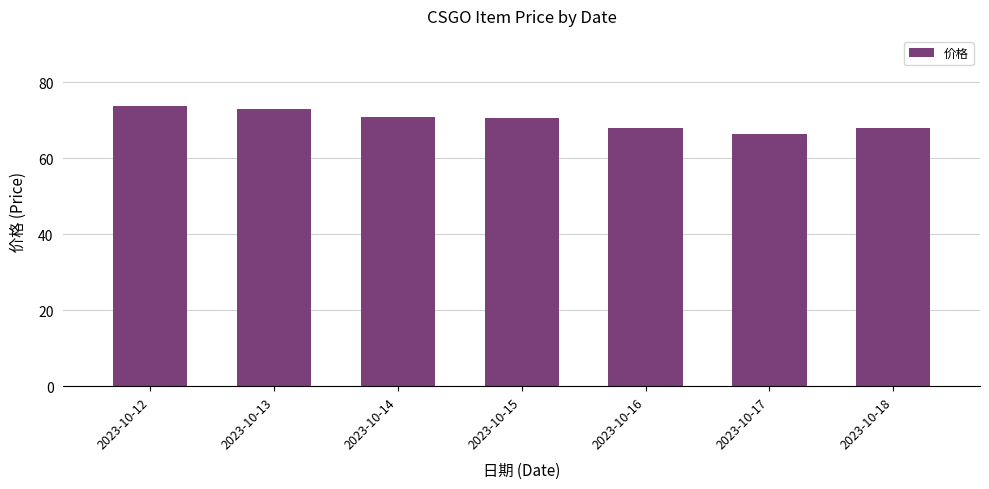

True or false: the data shows 67.9 at 2023-10-18.

True